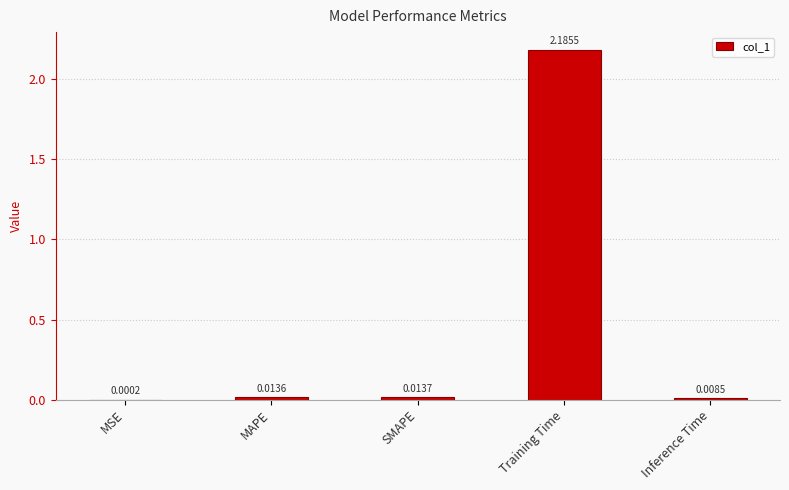

Between MSE and Training Time, which is larger?

Training Time